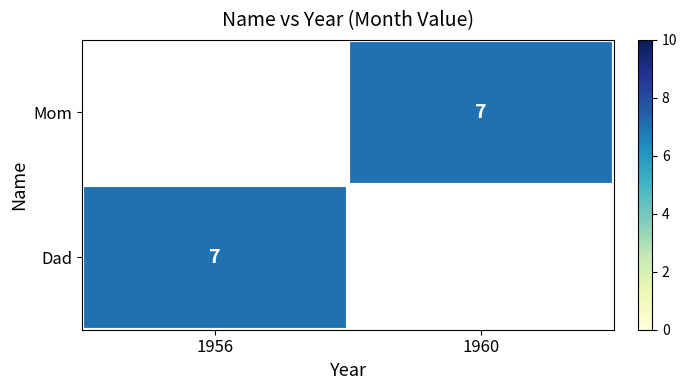

At which label does Dad reach its minimum?

1956